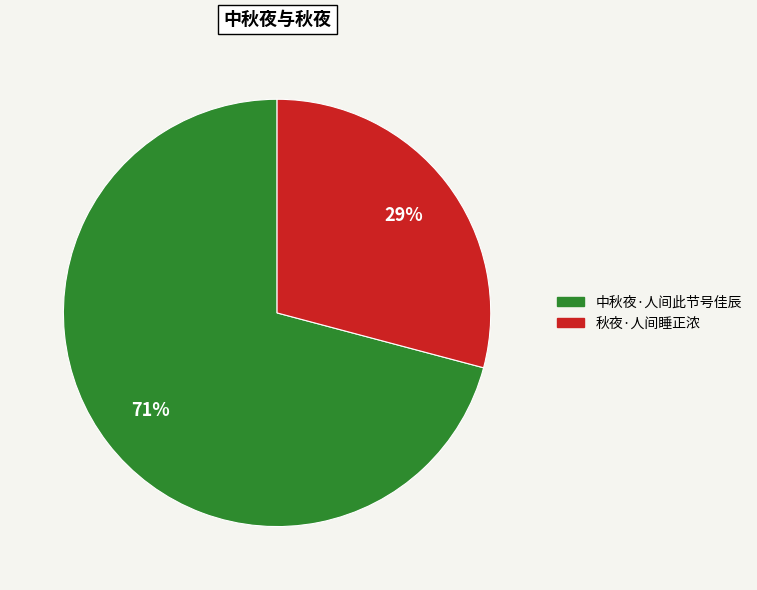

How many slices are in this pie chart?

2